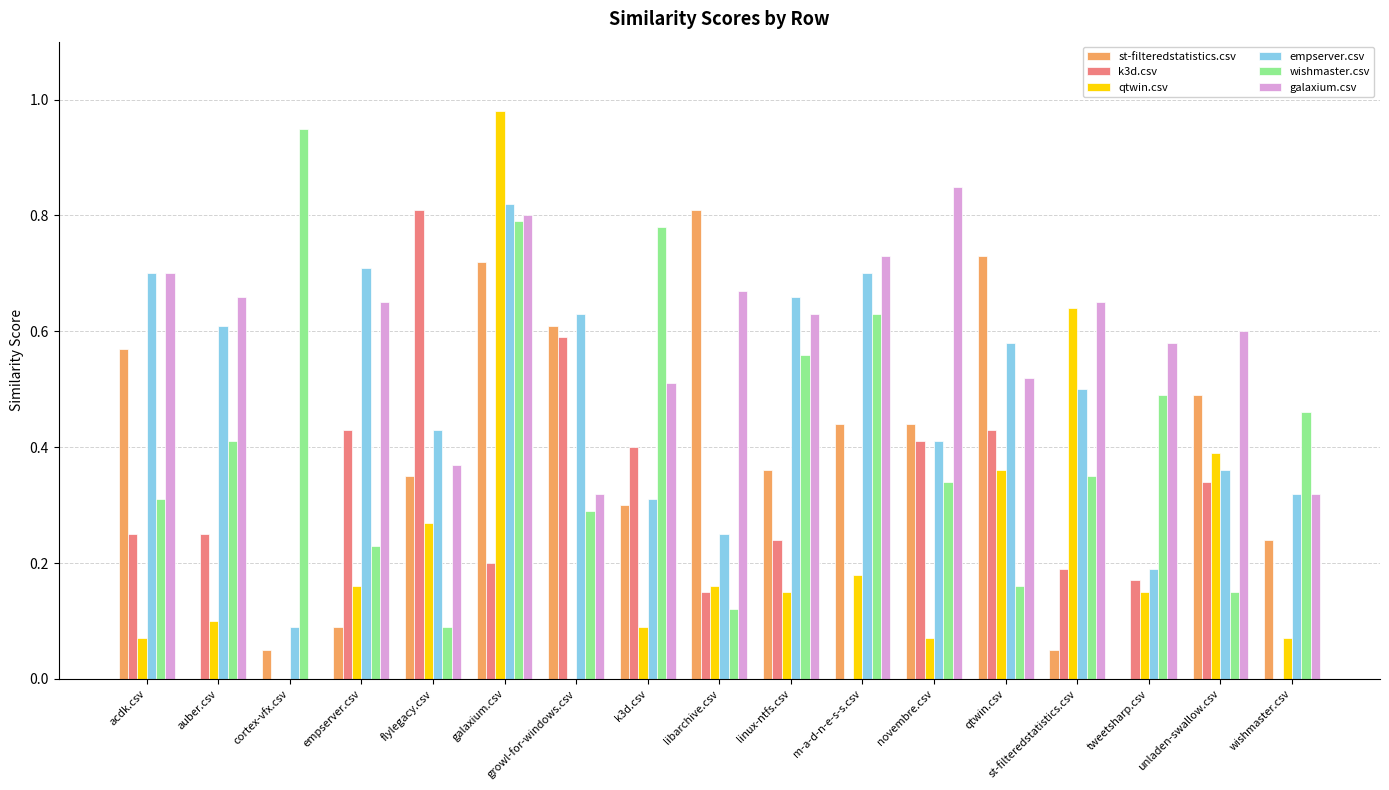

The wishmaster.csv series shows 0.1 at unladen-swallow.csv. True or false?

True